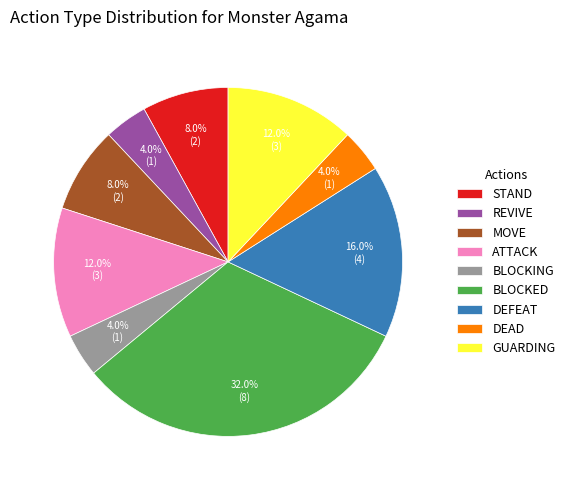

Which category has the biggest portion of the pie?

BLOCKED